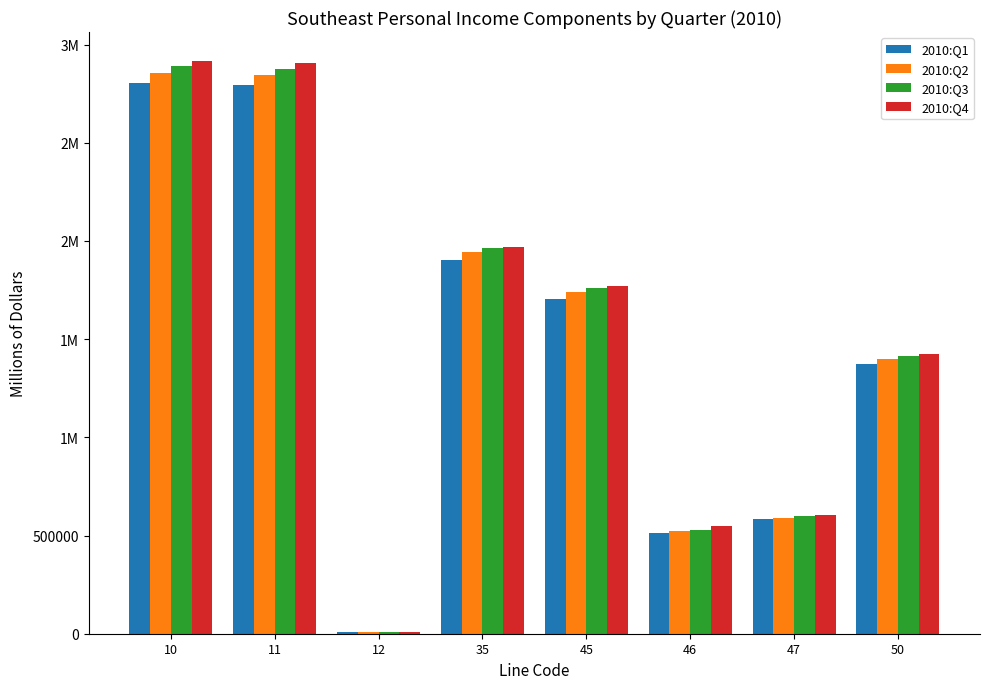

What is the average value of the 2010:Q4 series?

1518242.0